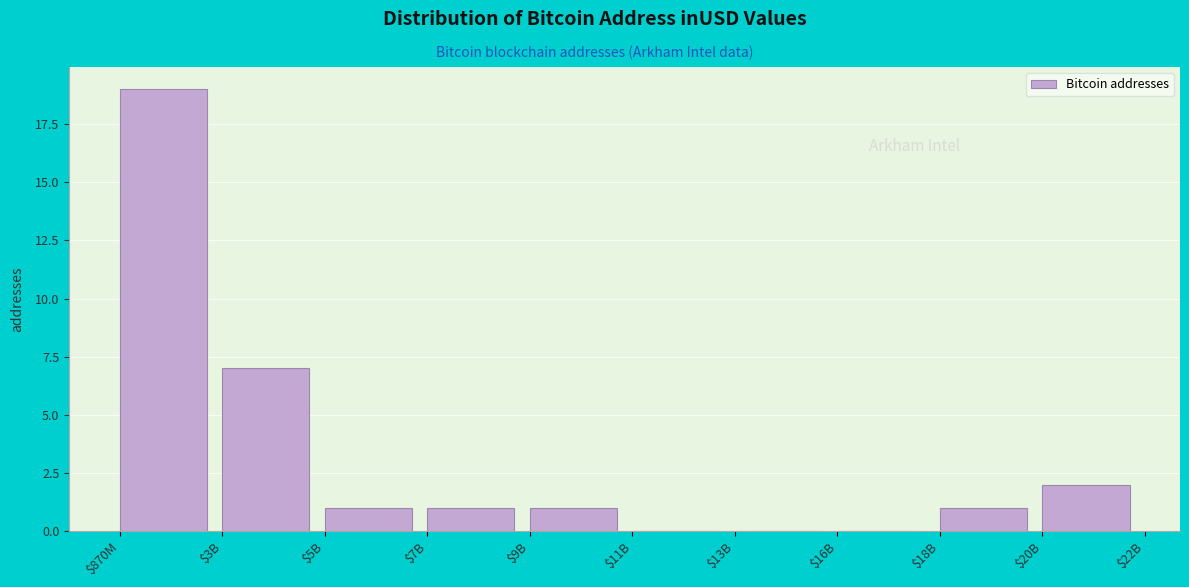

What is the greatest value displayed?

19